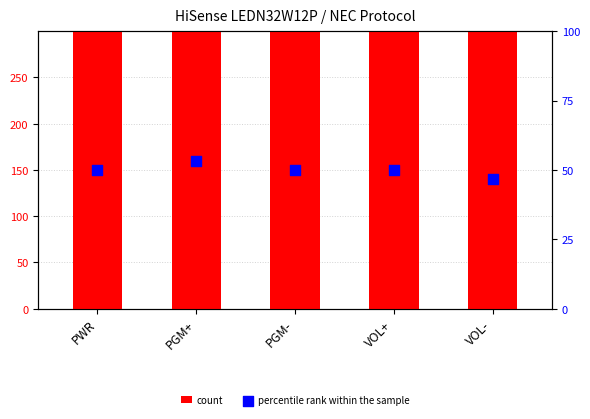

Which series contains the lowest Y value?

percentile rank within the sample